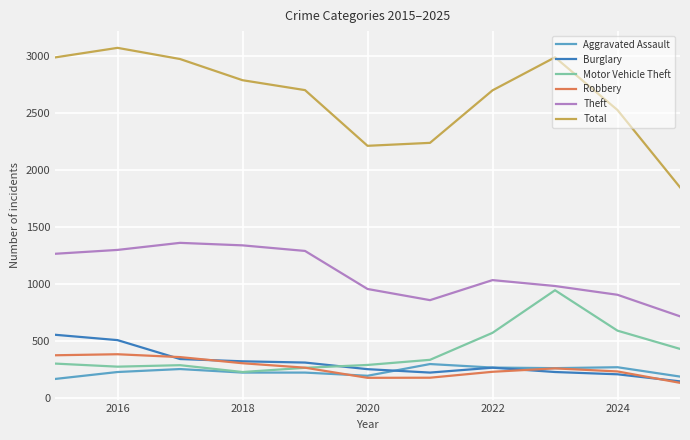

True or false: Burglary and Theft intersect in this chart.

False